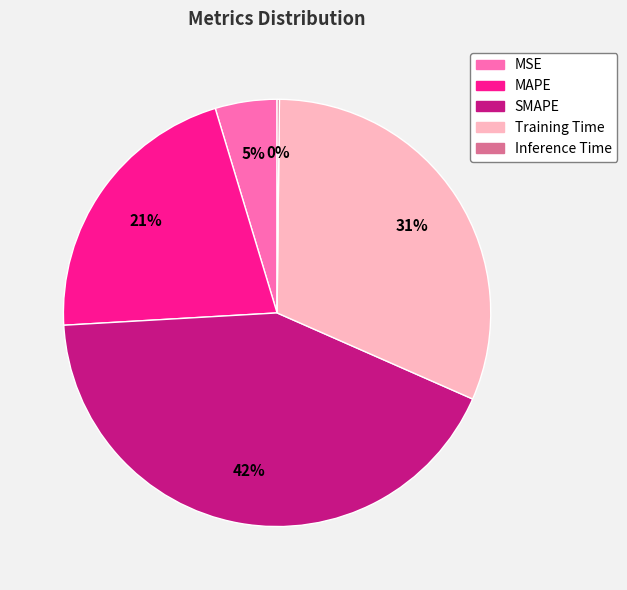

To the nearest percent, what percentage of the pie is MAPE?

21%